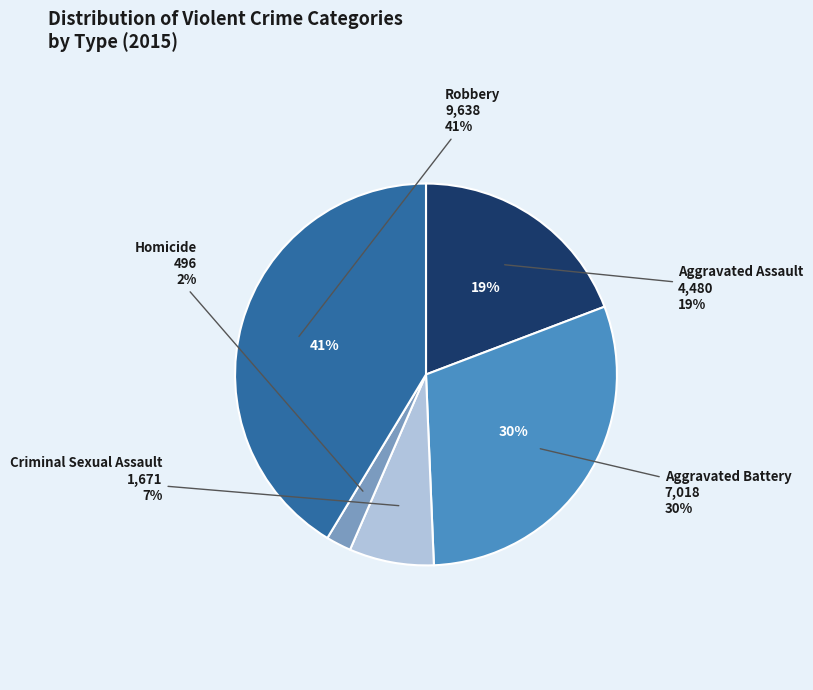

How many slices are in this pie chart?

5